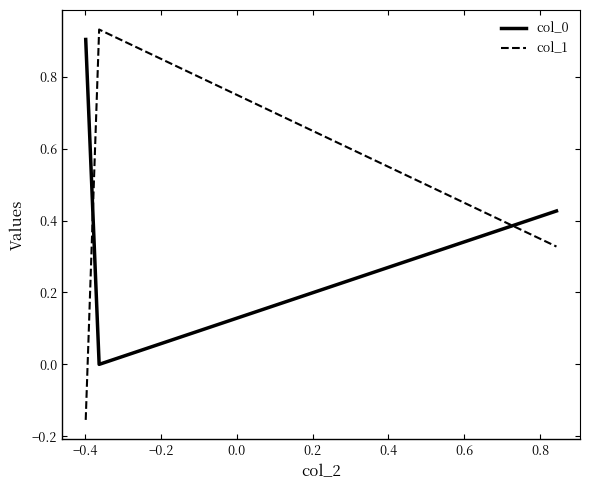

How many categories are shown in the chart?

3